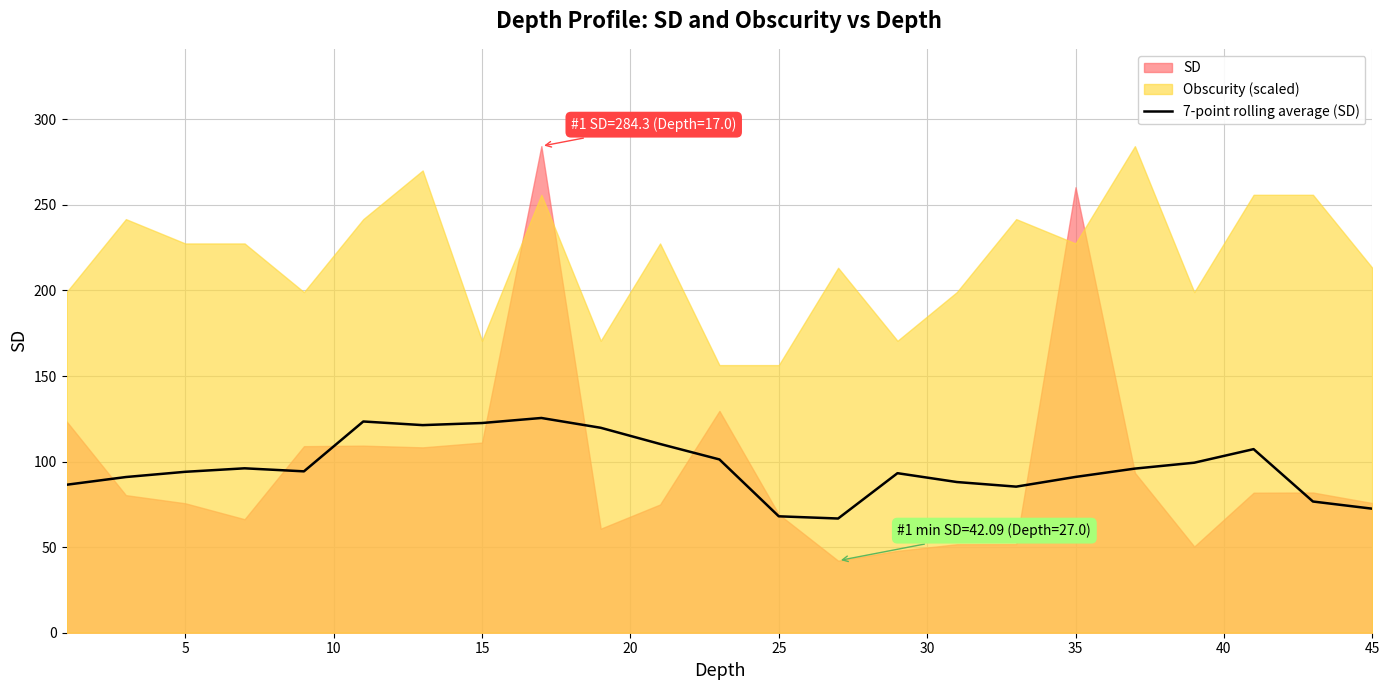

What is the maximum value for 7-point rolling average (SD)?

125.5